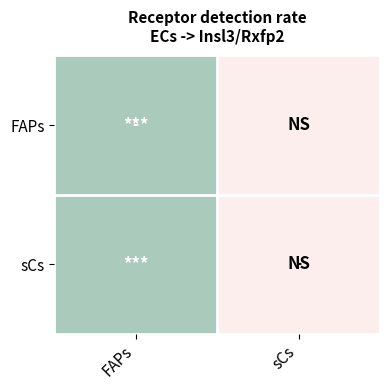

Which series has the largest range (max minus min)?

FAPs